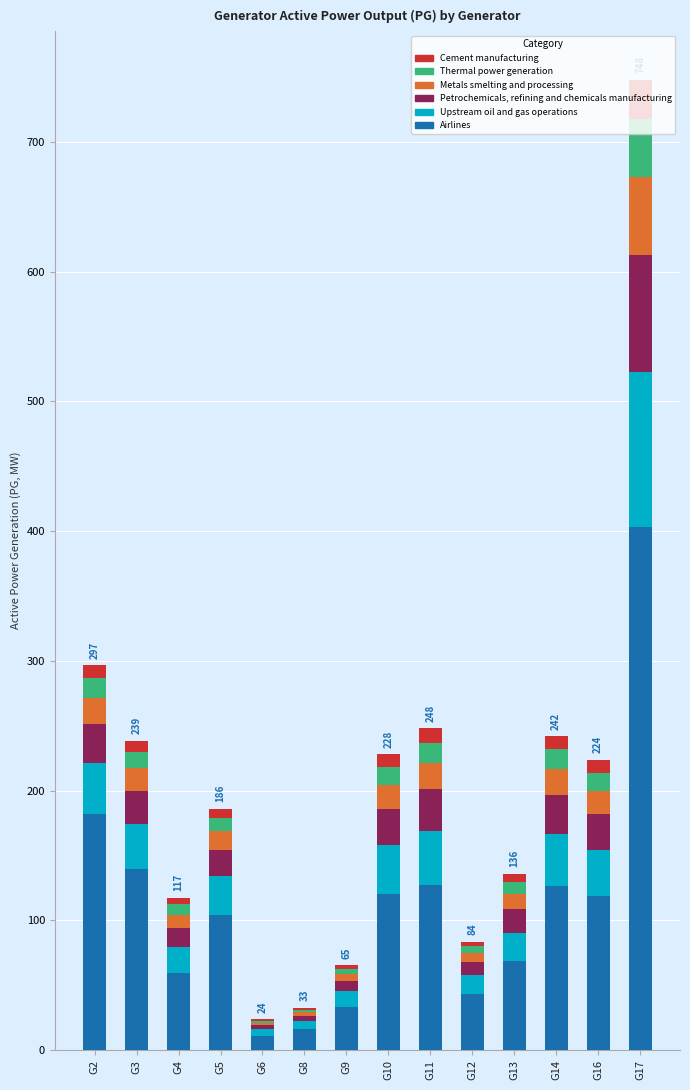

Count the number of data series in this chart.

6